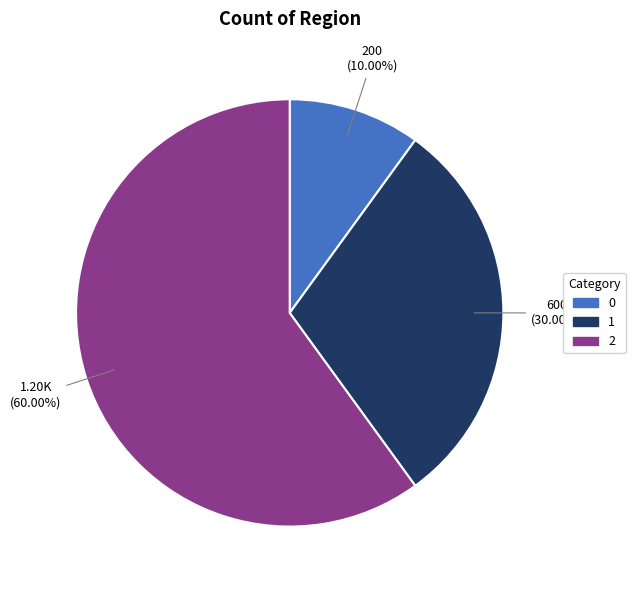

Which has a higher value, 1 or 0?

1